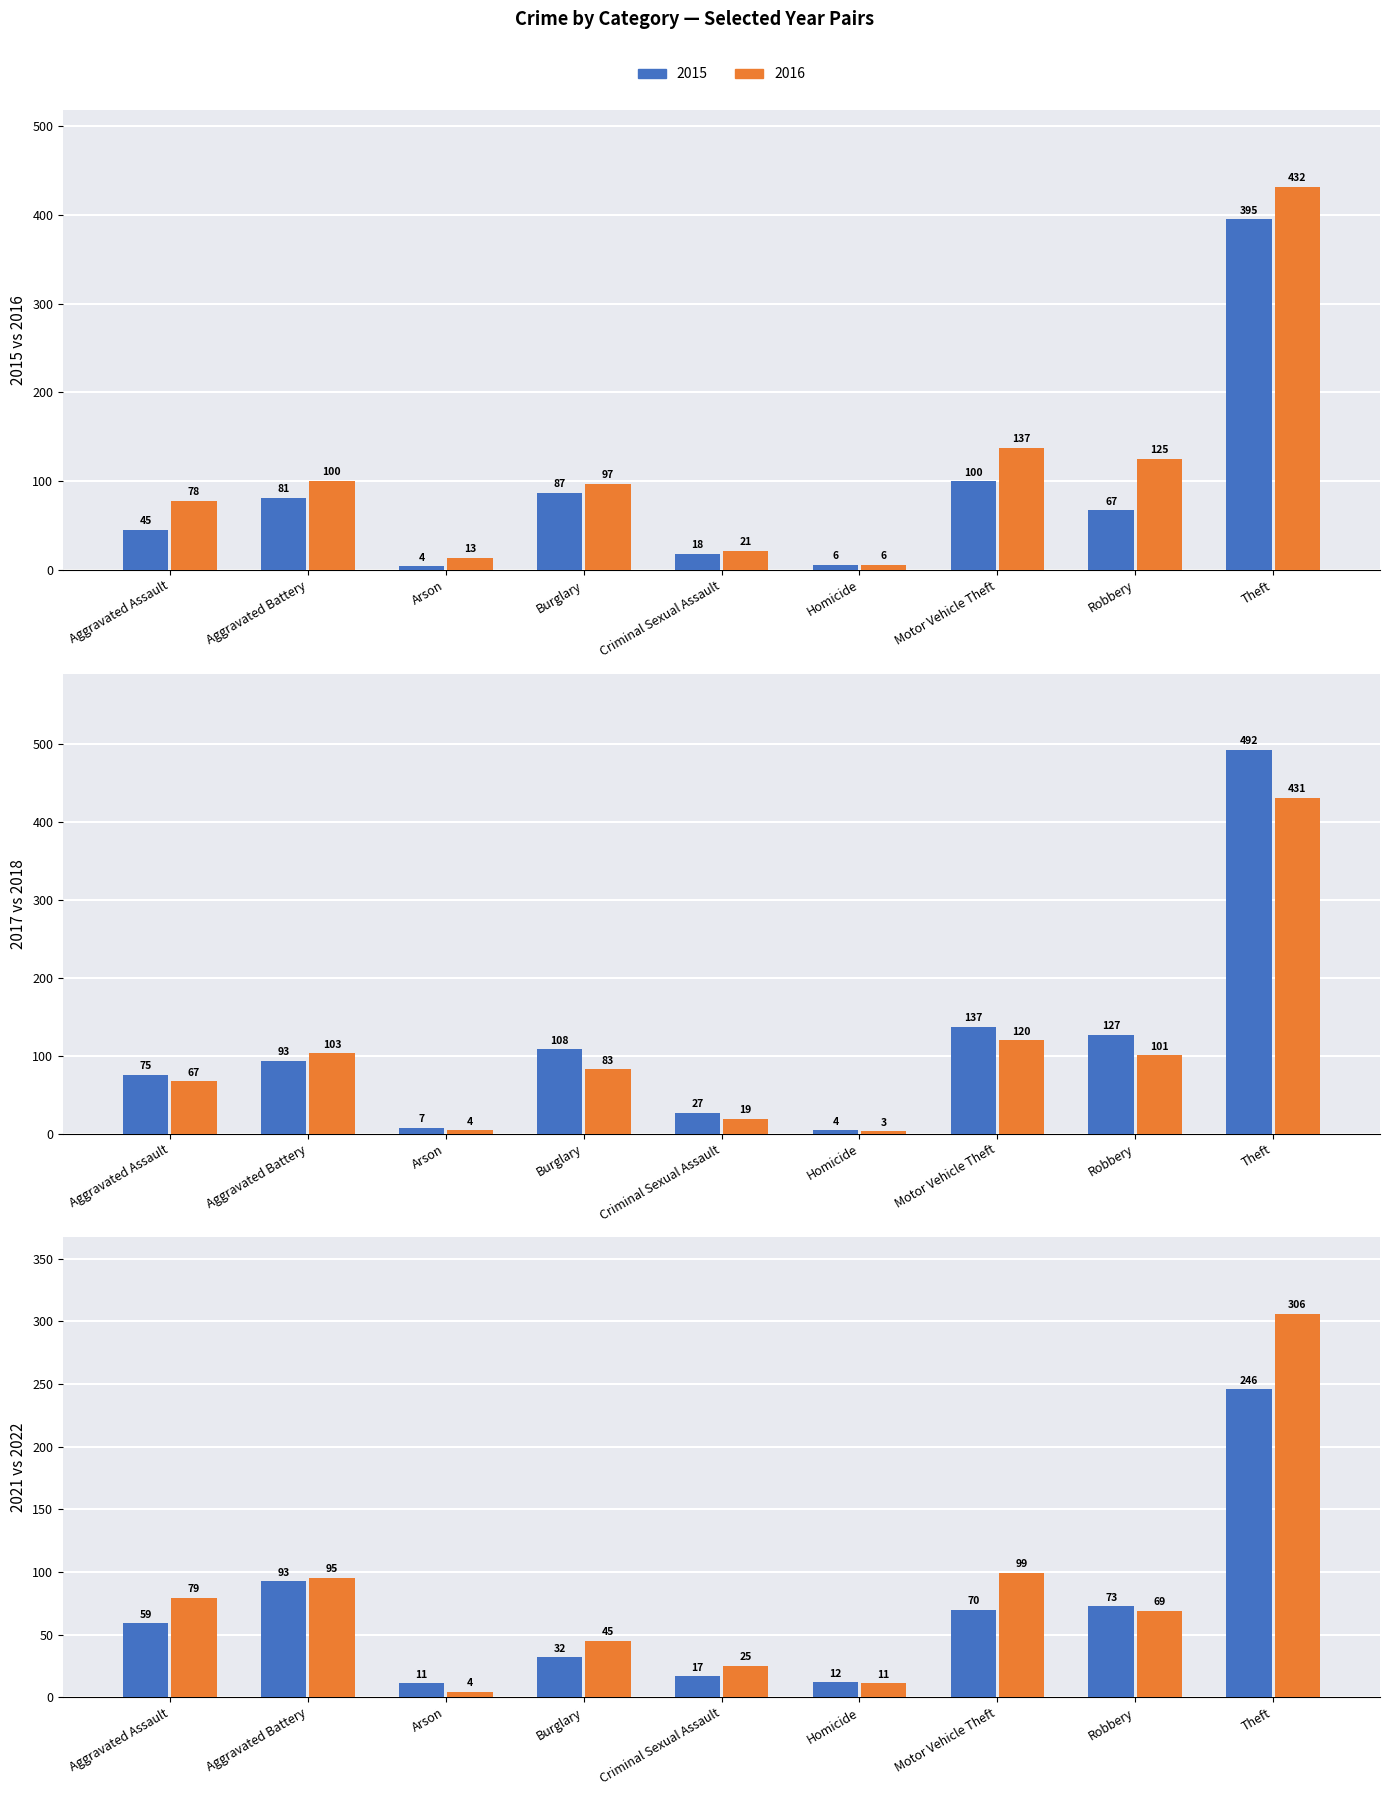

Which series has the largest total across all categories?

2017